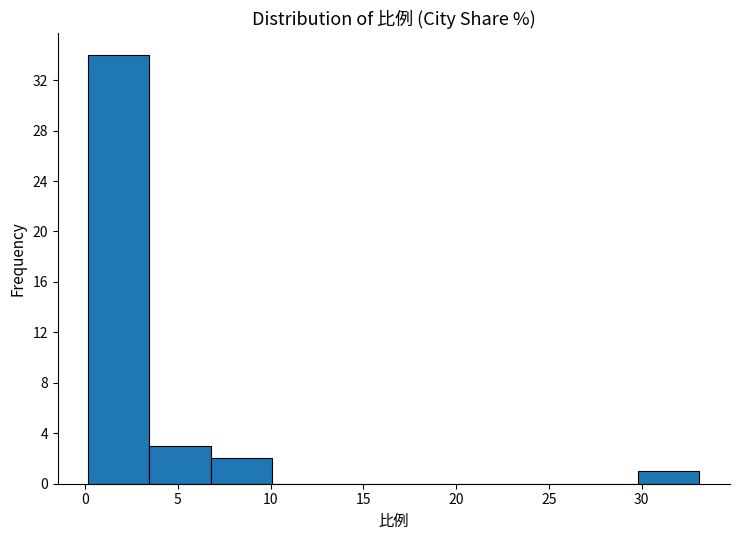

Over which range of the x-axis is the bar tallest?

0.0 to 3.5